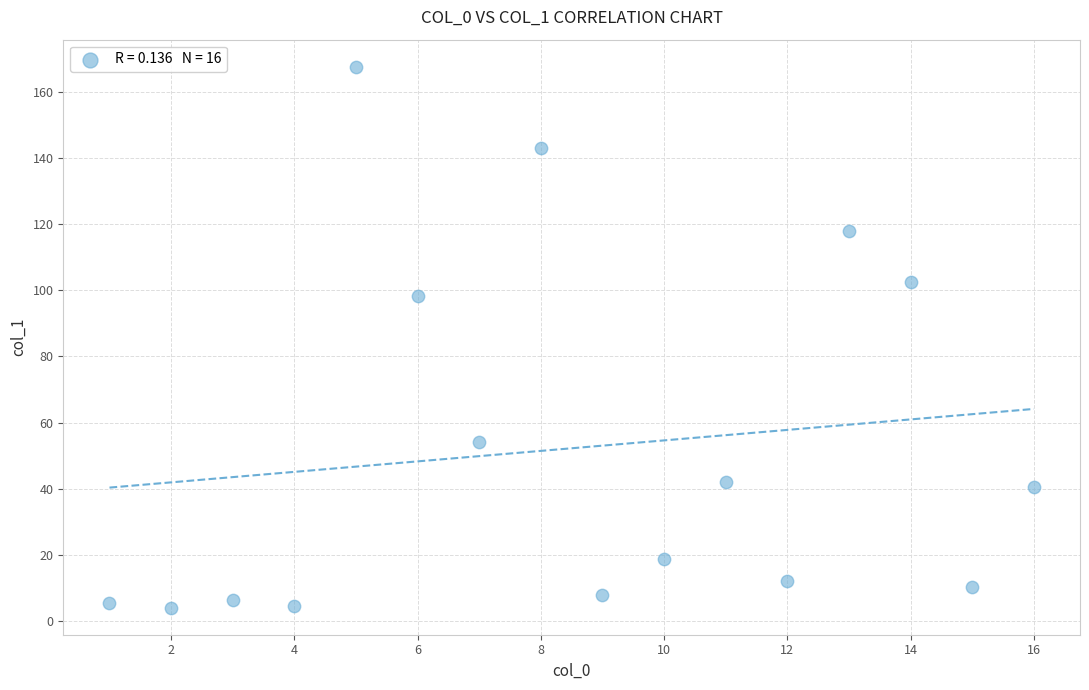

What is the range of Y values (max minus min)?

163.4